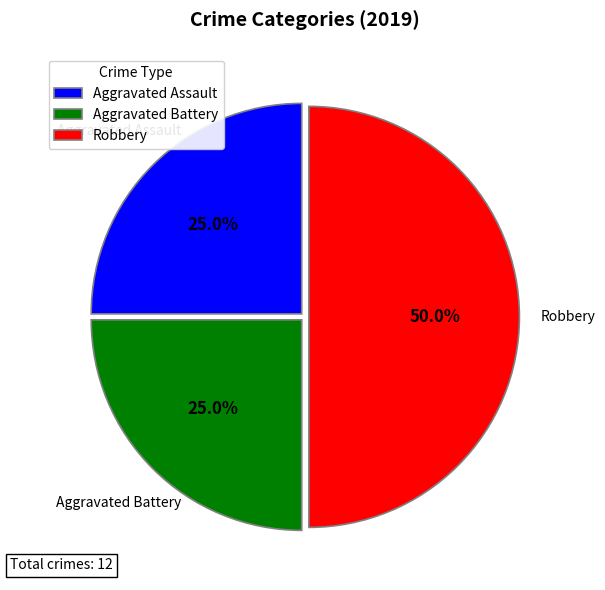

The Aggravated Assault slice represents 34% of the pie. True or false?

False